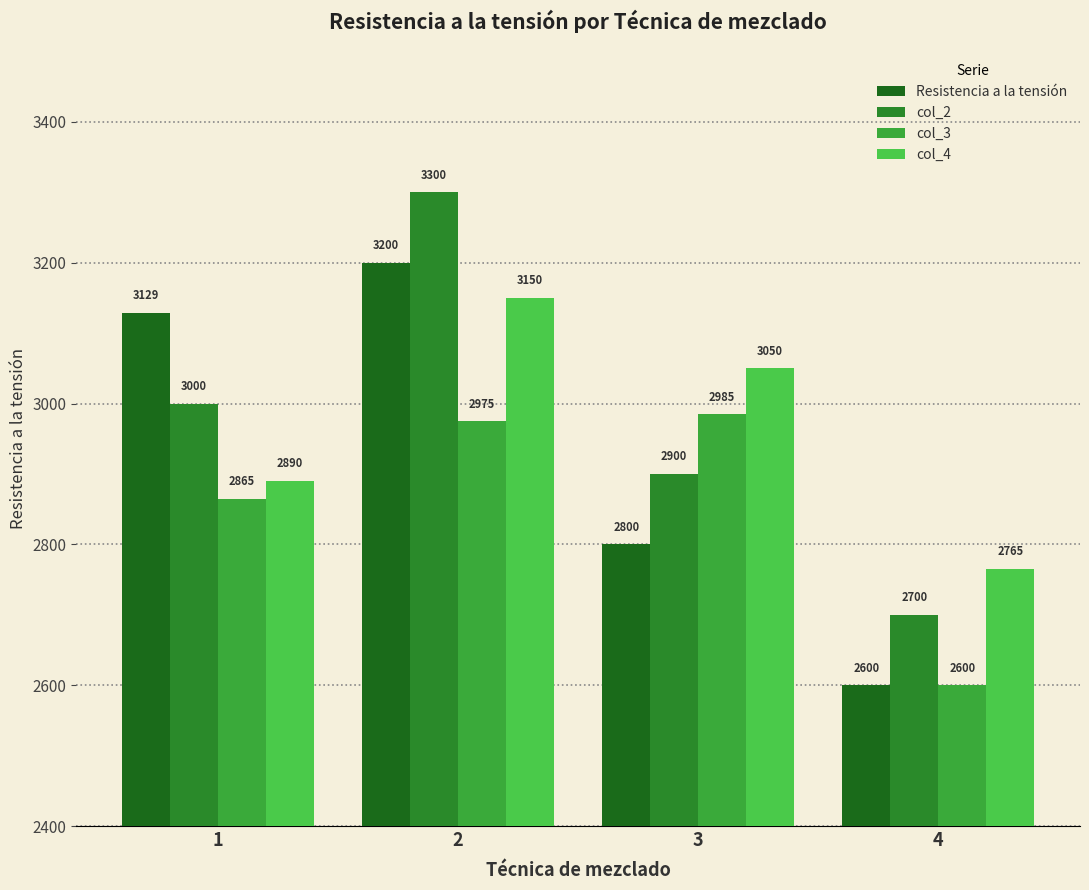

What is the spread (max minus min) of values at 2?

325